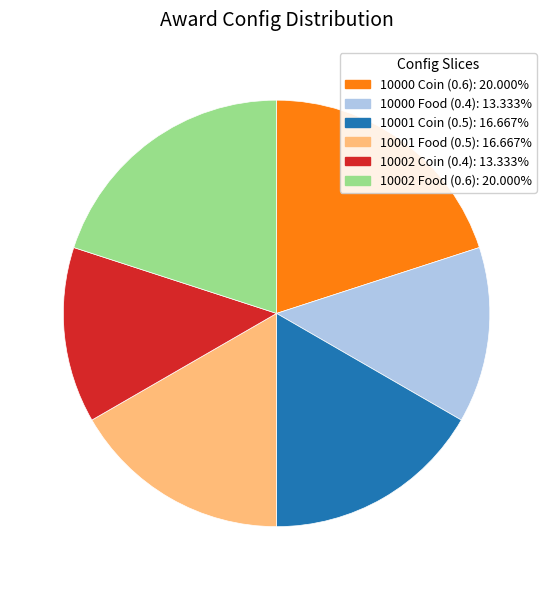

Between 10001 Food (0.5) and 10000 Coin (0.6), which is larger?

10000 Coin (0.6)